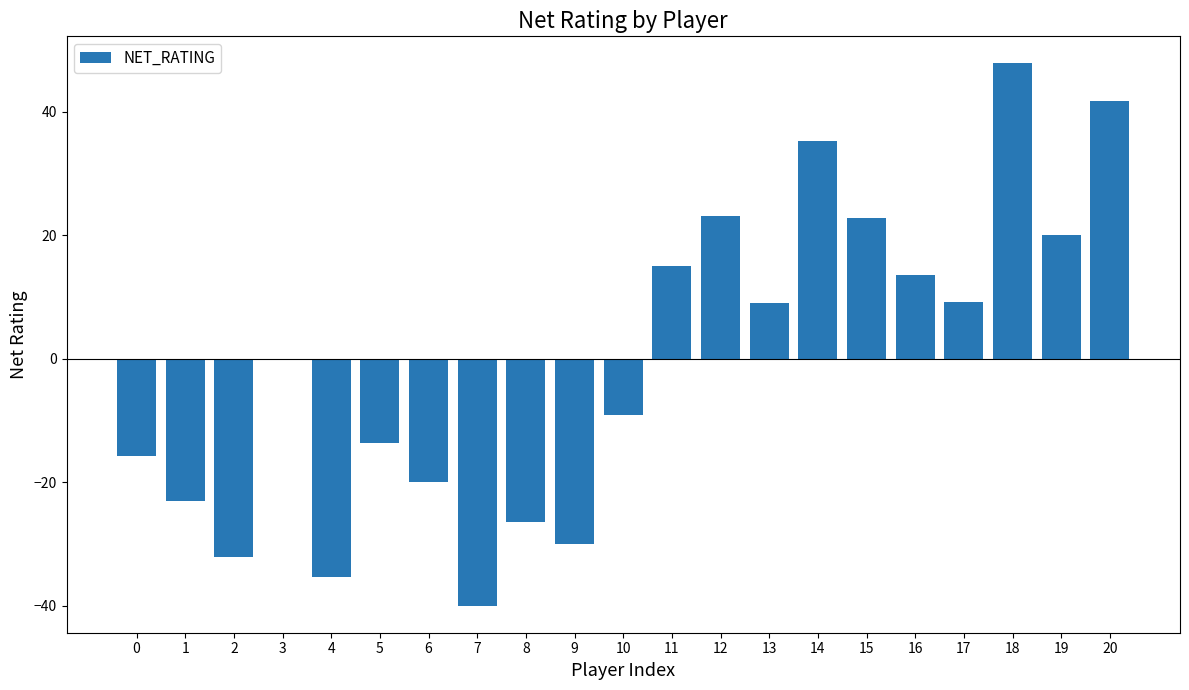

What is the greatest value displayed?

47.8